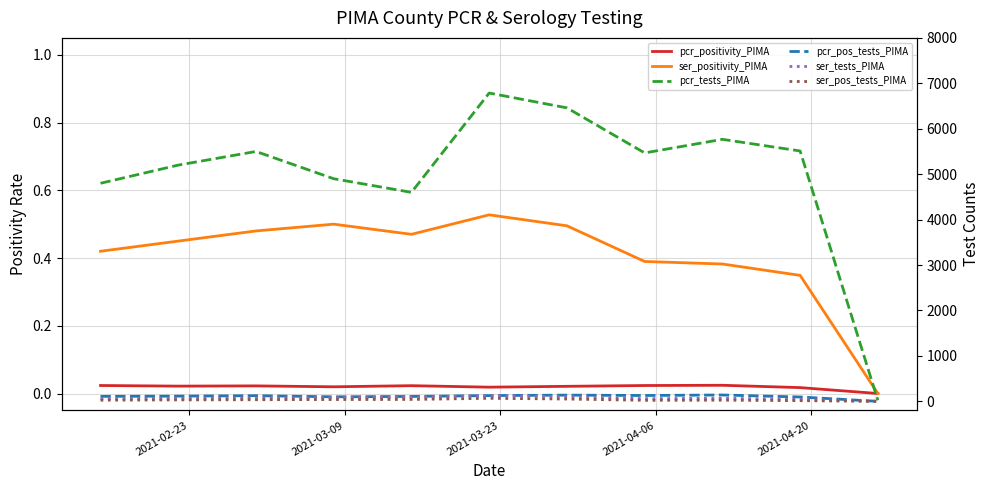

What is the total value across all series at 2021-02-23?

4996.4